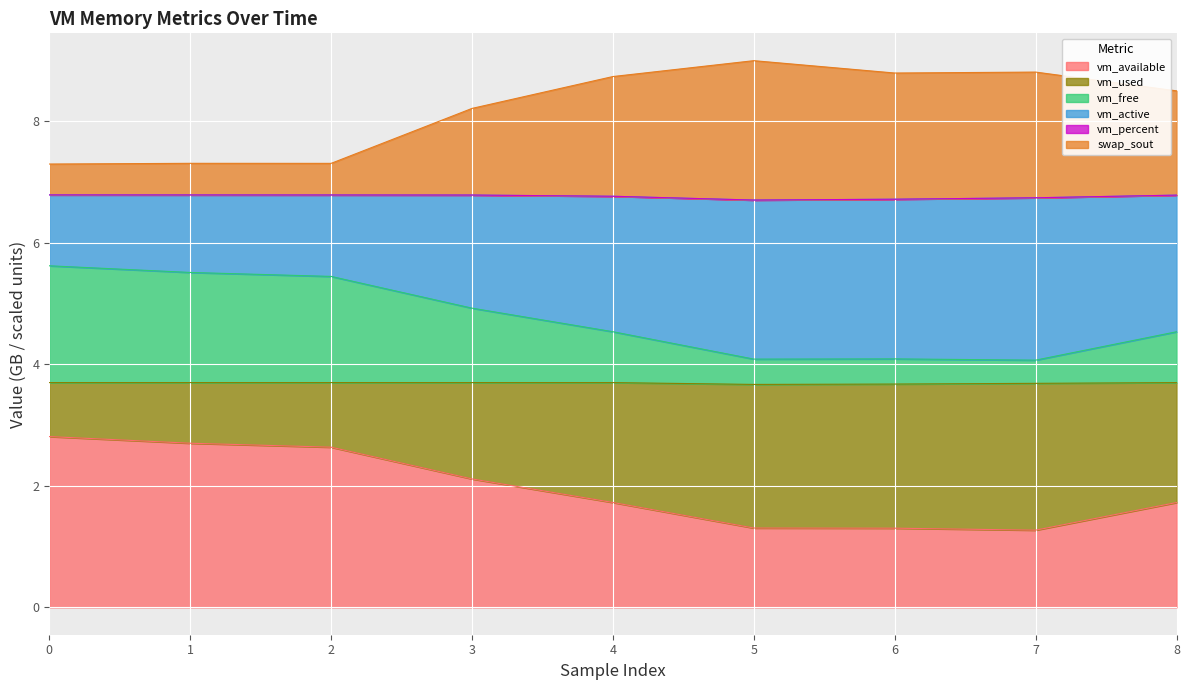

What is the lowest value of the vm_available series?

1.3